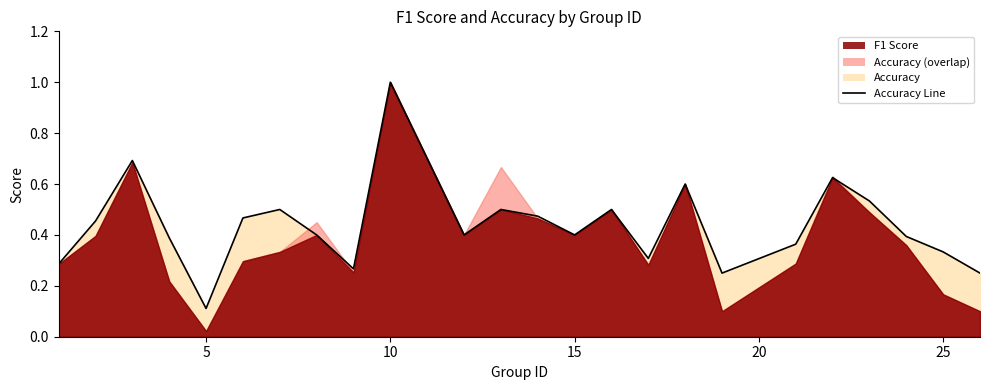

Where is the first local maximum?

3